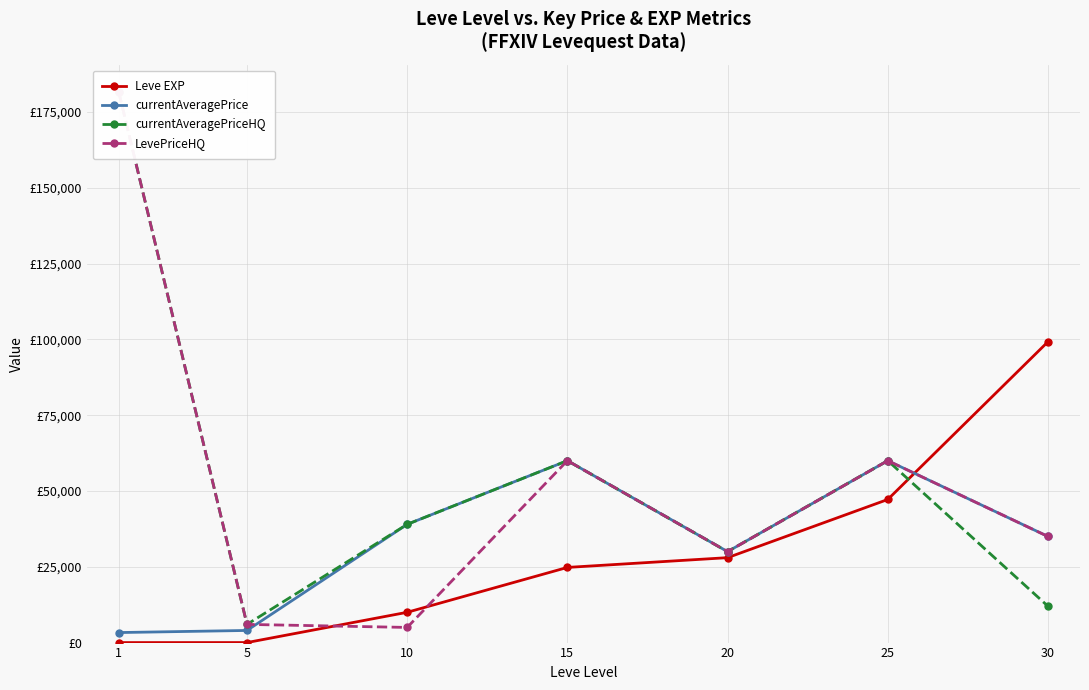

What is the sum of the Leve EXP values at 10 and 25?

57190.0